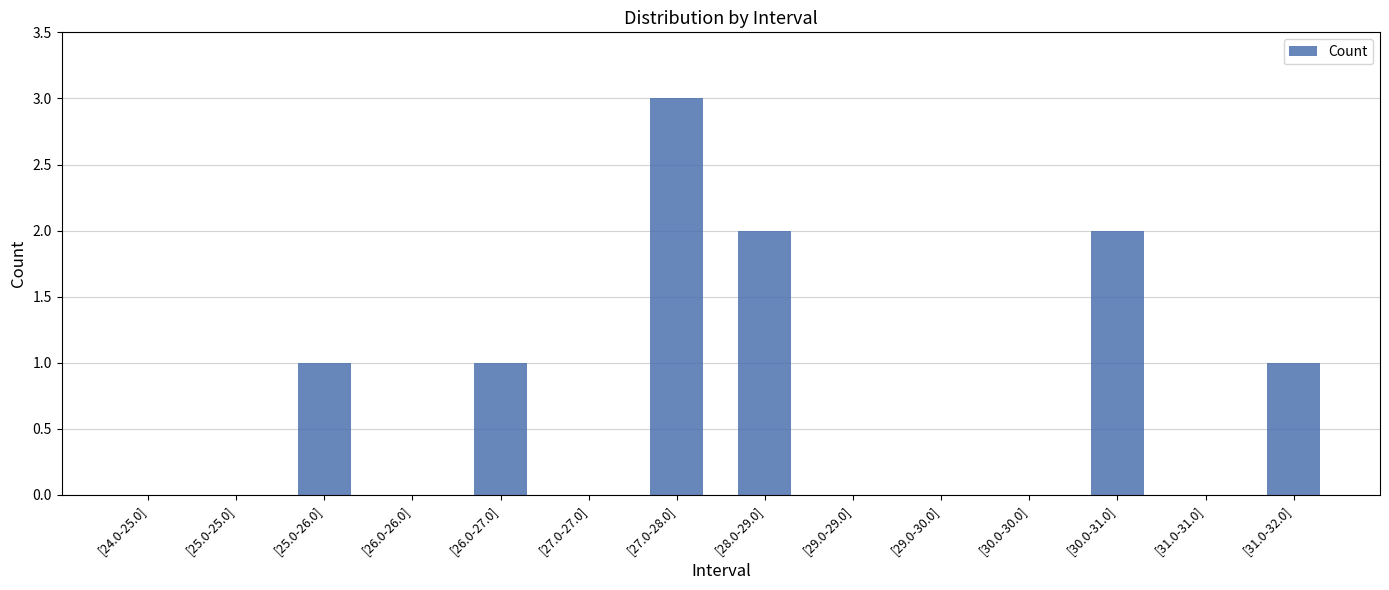

Are the bars horizontal?

No